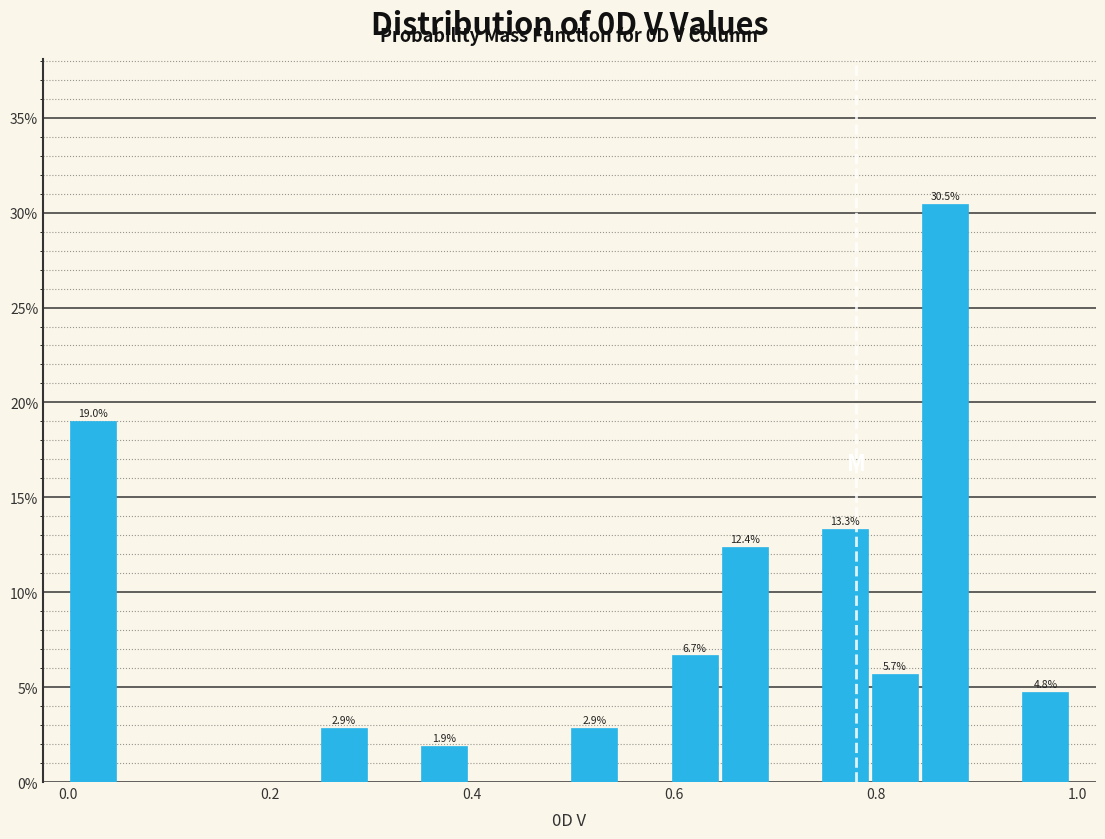

Read against the x-axis, roughly where is the centre of the tallest bar?

0.86